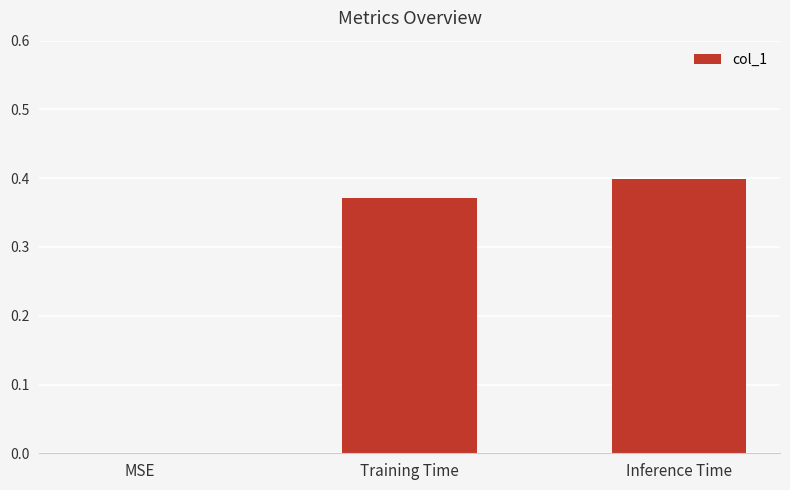

Is it true that the value at Training Time is 0.4?

True